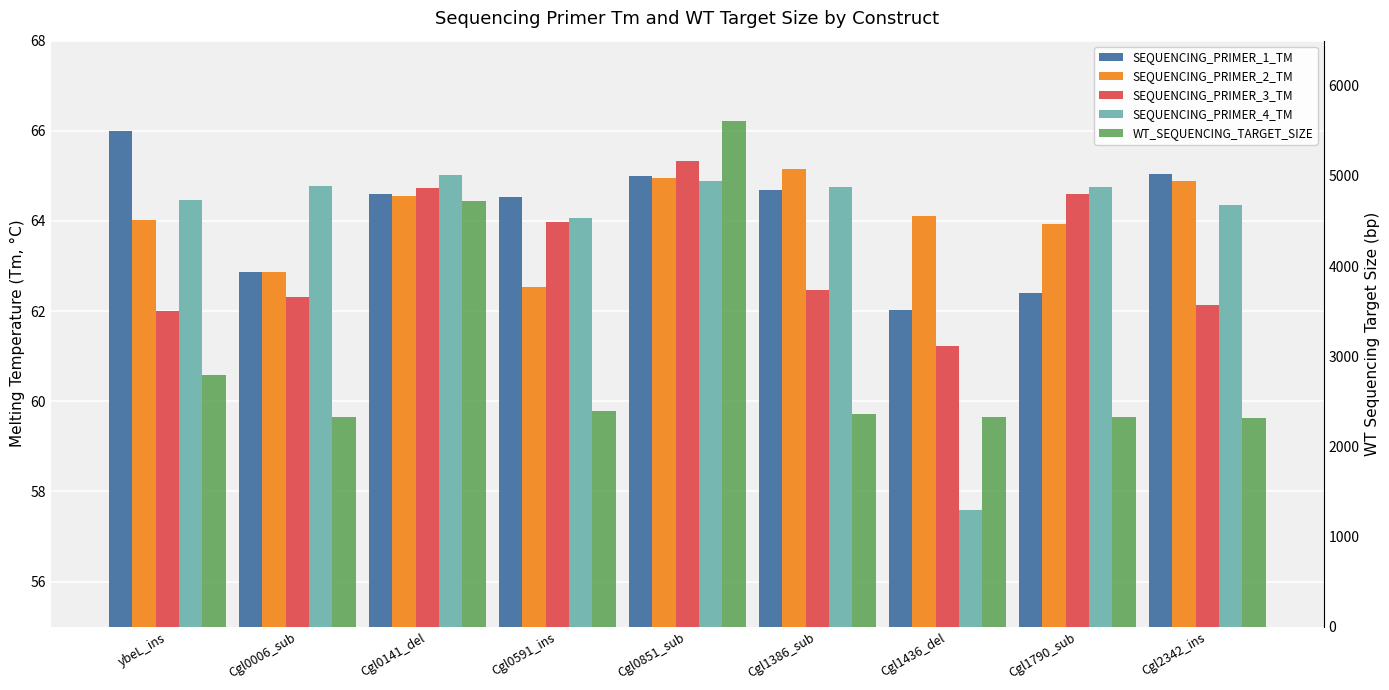

What is the lowest value of the WT_SEQUENCING_TARGET_SIZE series?

2312.0